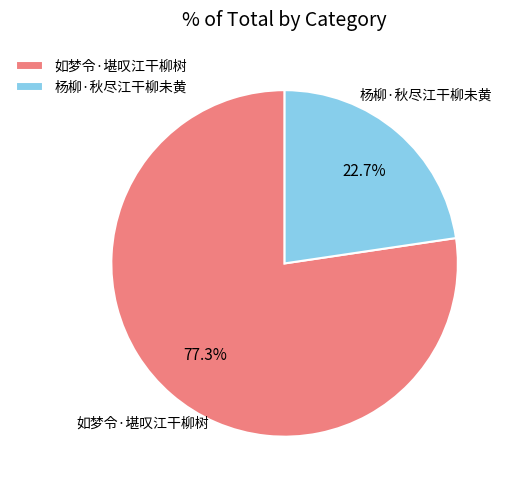

Is it true that 如梦令·堪叹江干柳树 is 87% of the pie?

False